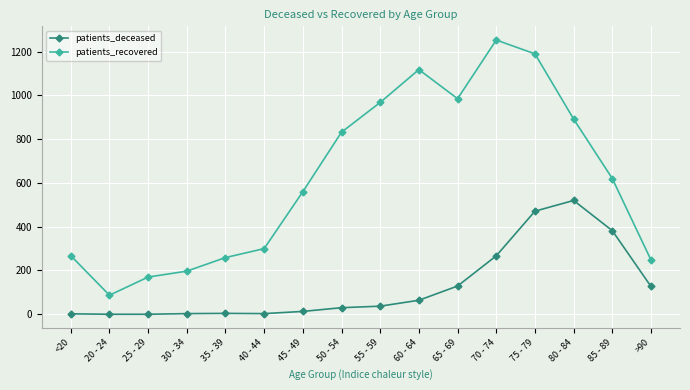

What is the label of the 13th point from the right?

30 - 34